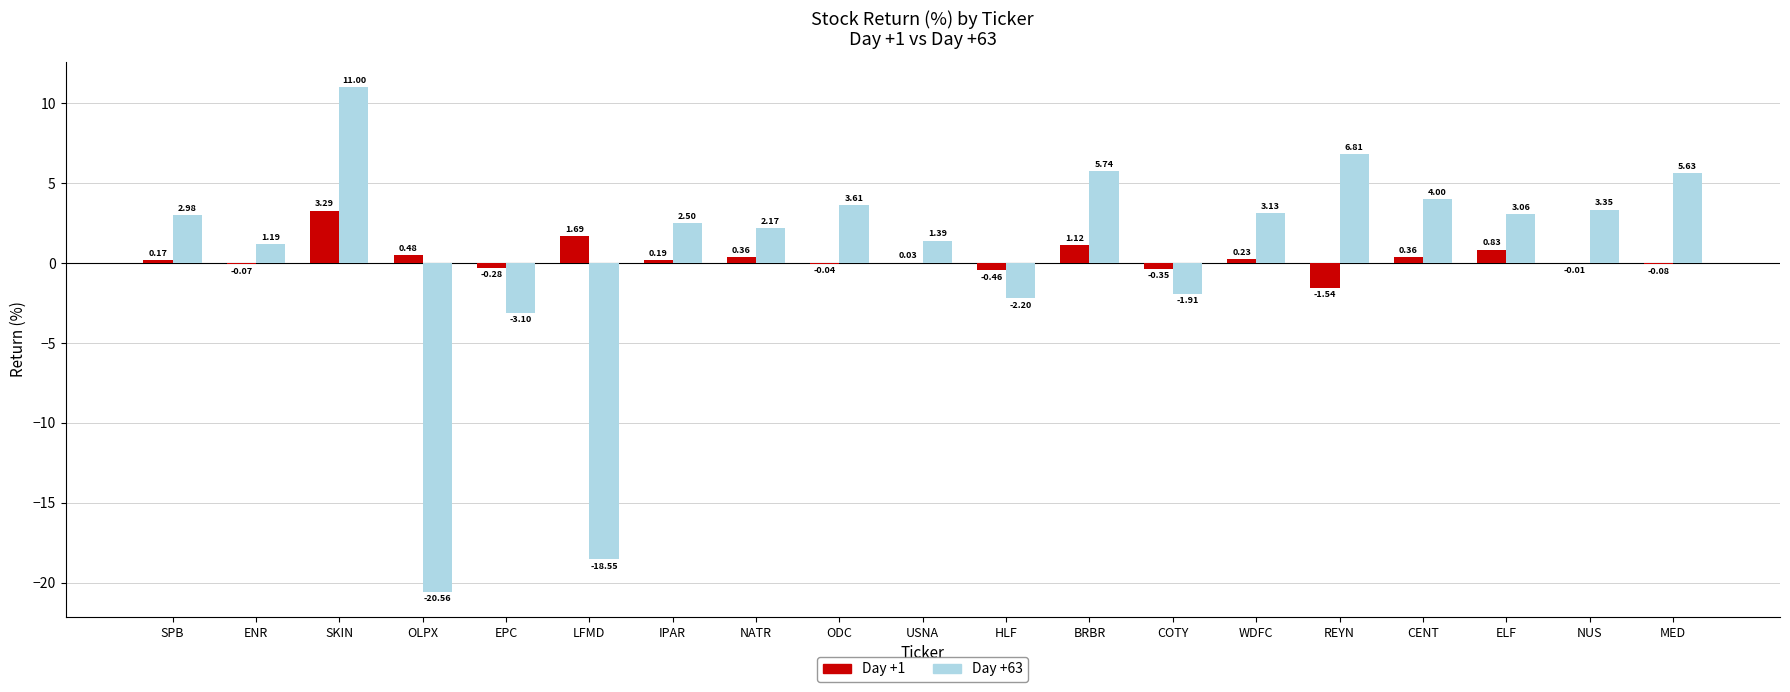

Count the number of data series in this chart.

2